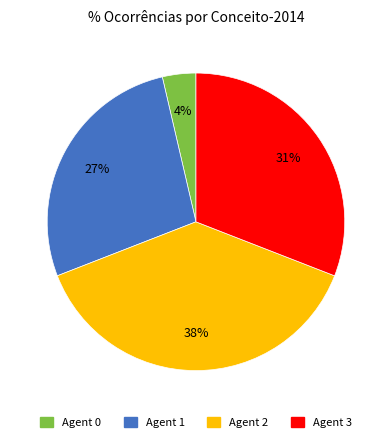

Count the number of slices in the pie.

4